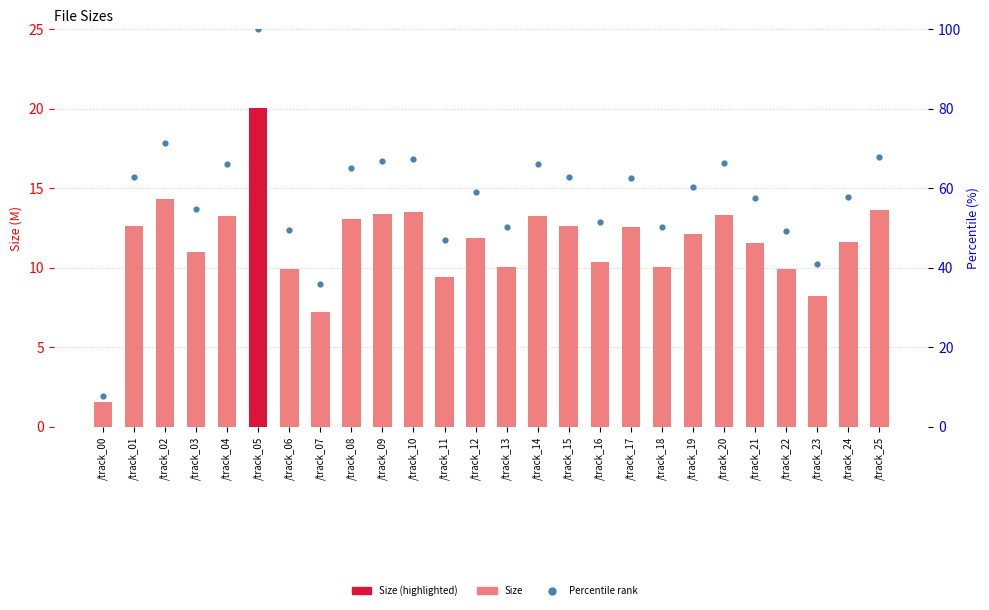

Which series has the largest total across all categories?

Percentile rank